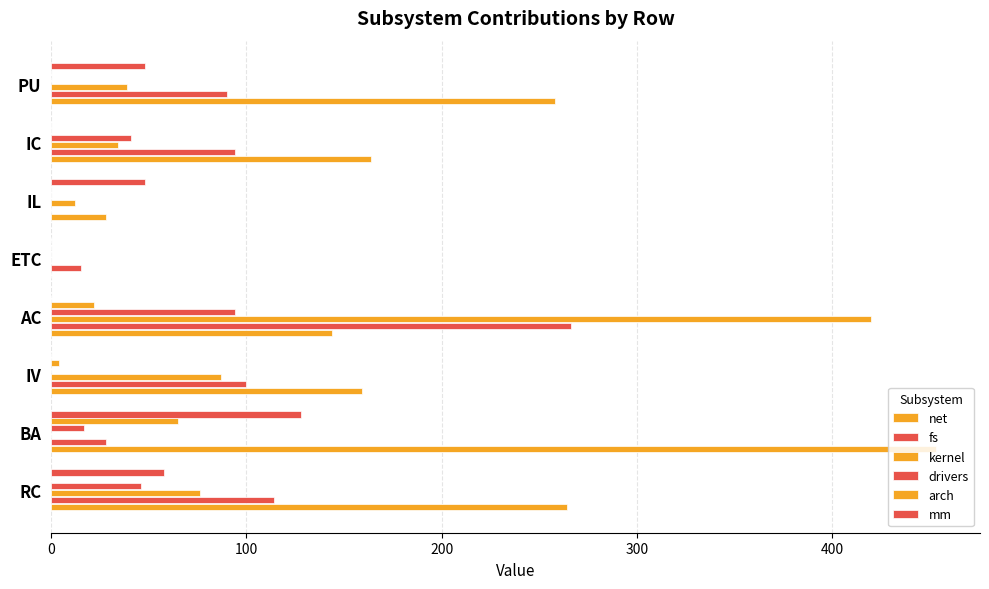

Count the number of categories in the chart.

8